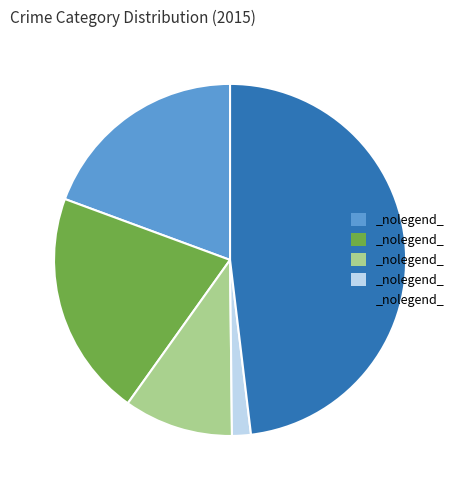

How many segments does this pie chart have?

5